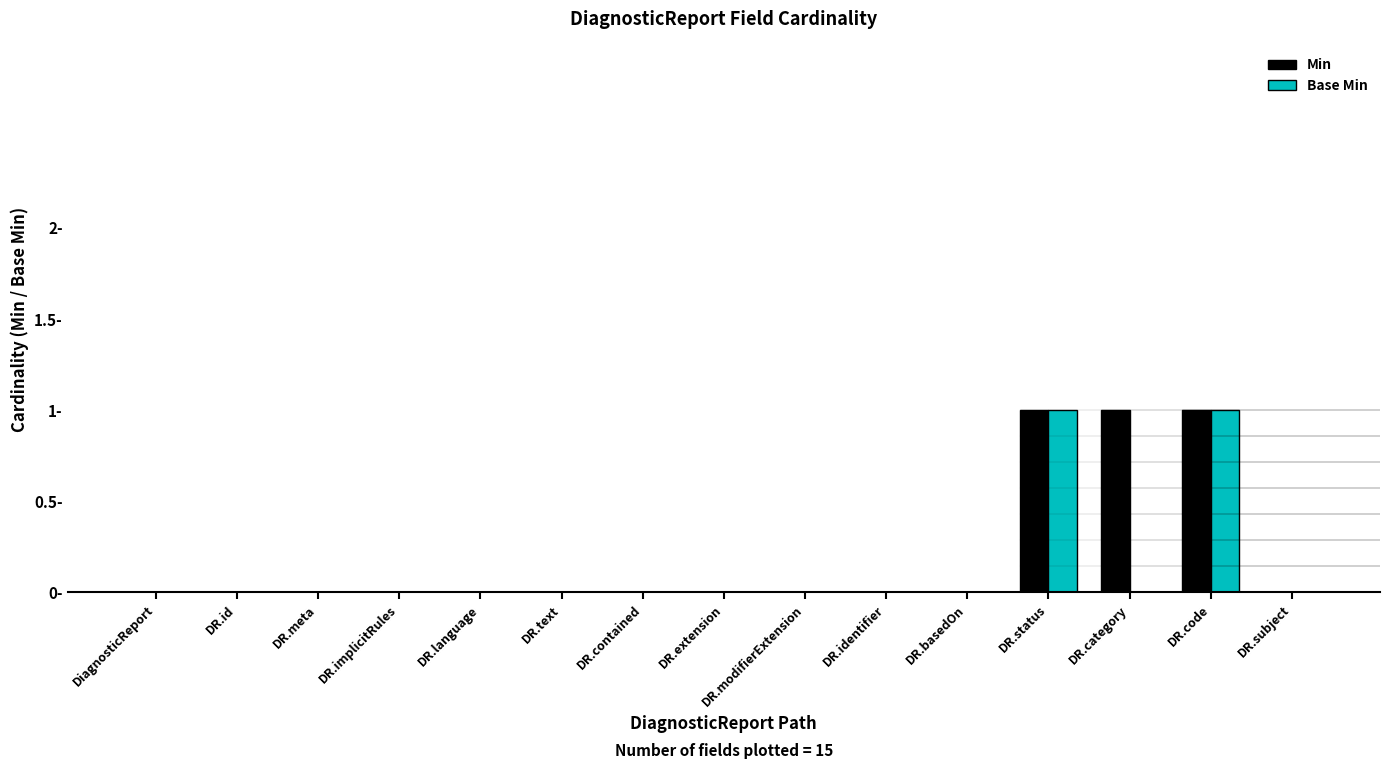

What is the label of the 6th bar from the right?

DR.identifier